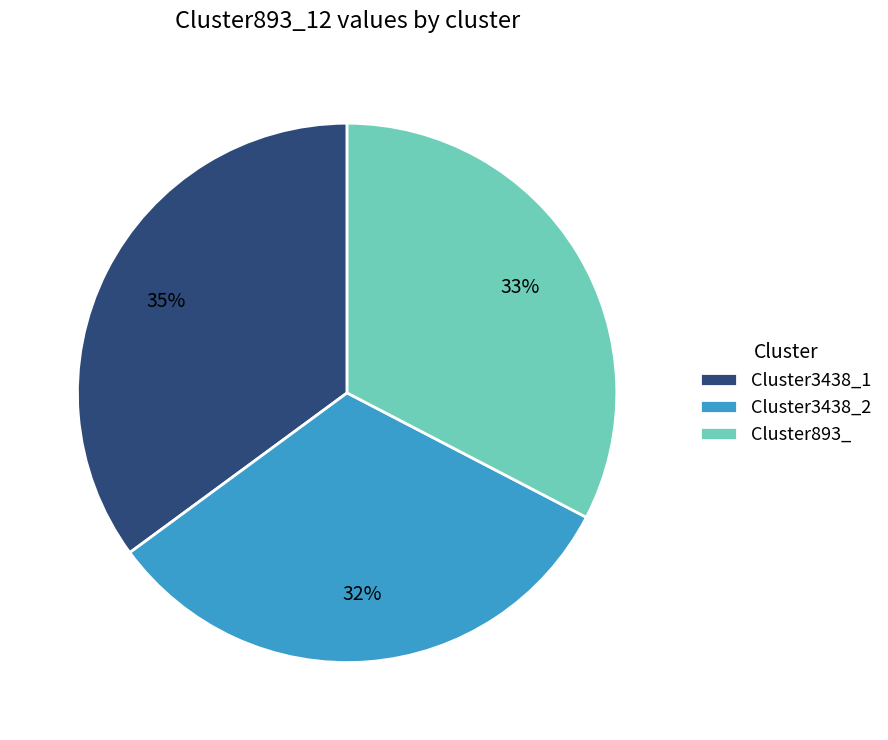

Which slice is the largest?

Cluster3438_1